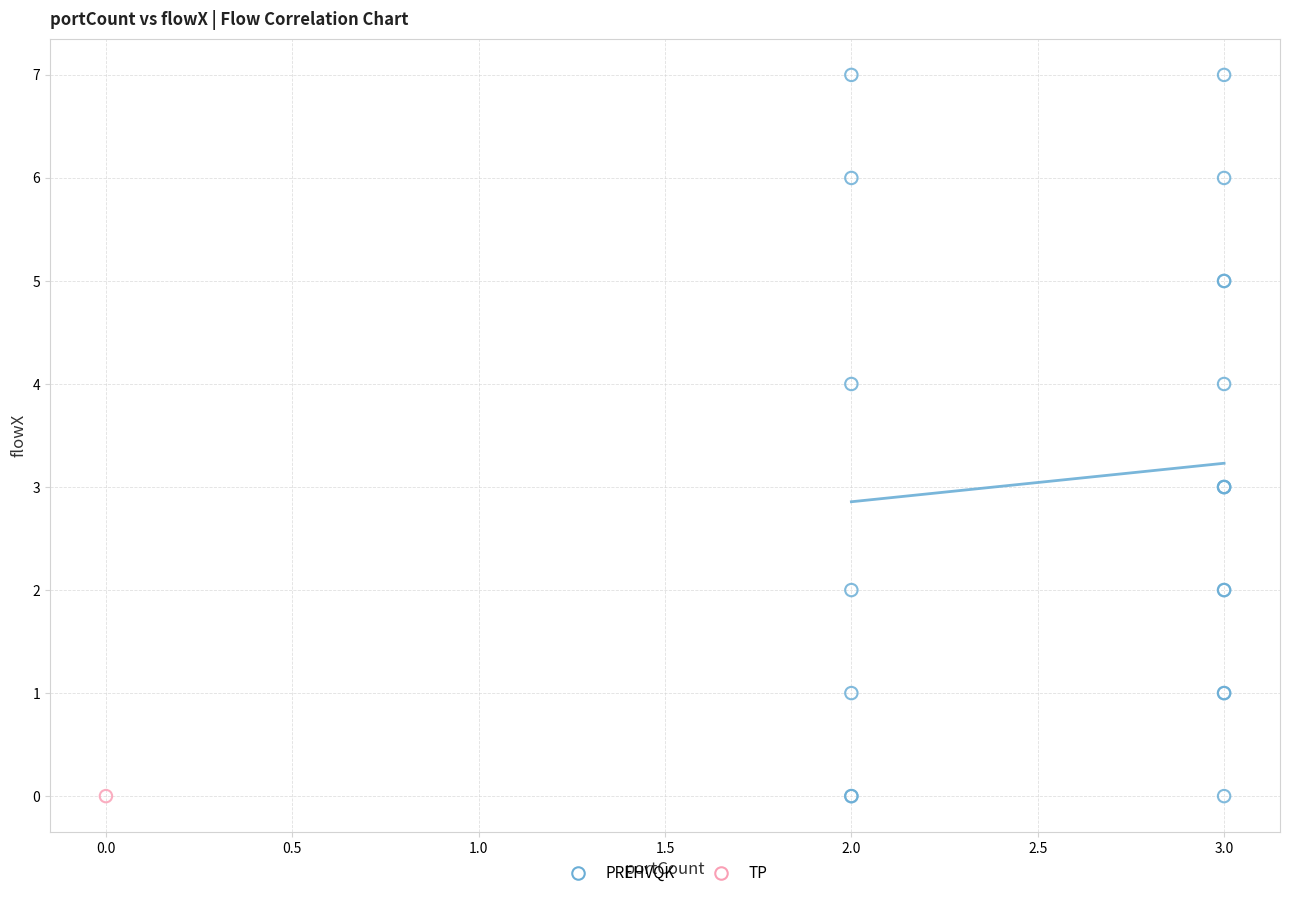

What are all the series names shown in the legend?

PREHVQK, TP